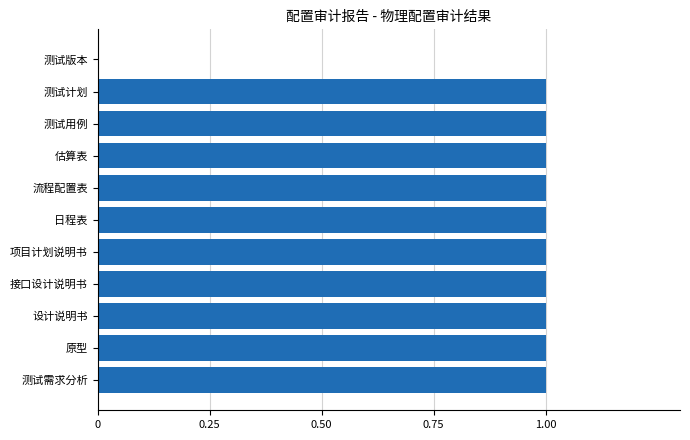

Is it true that the value at 原型 is 2?

False